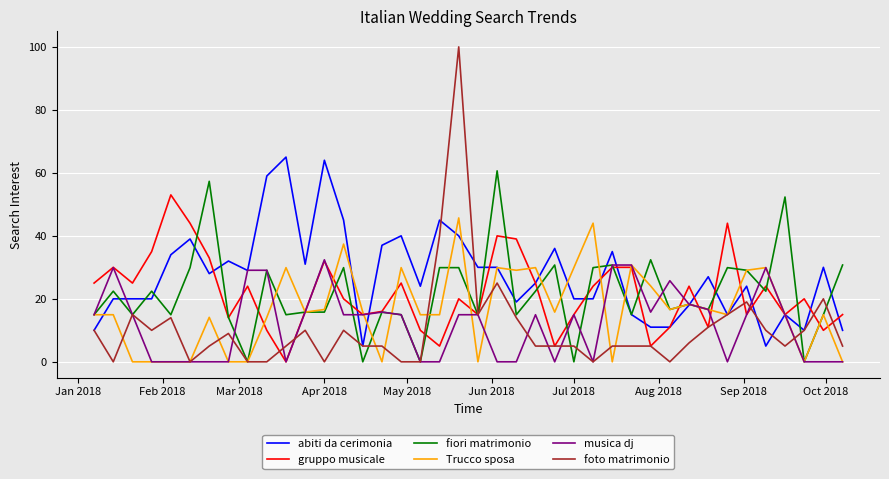

What is the sum of all abiti da cerimonia values?

1093.0